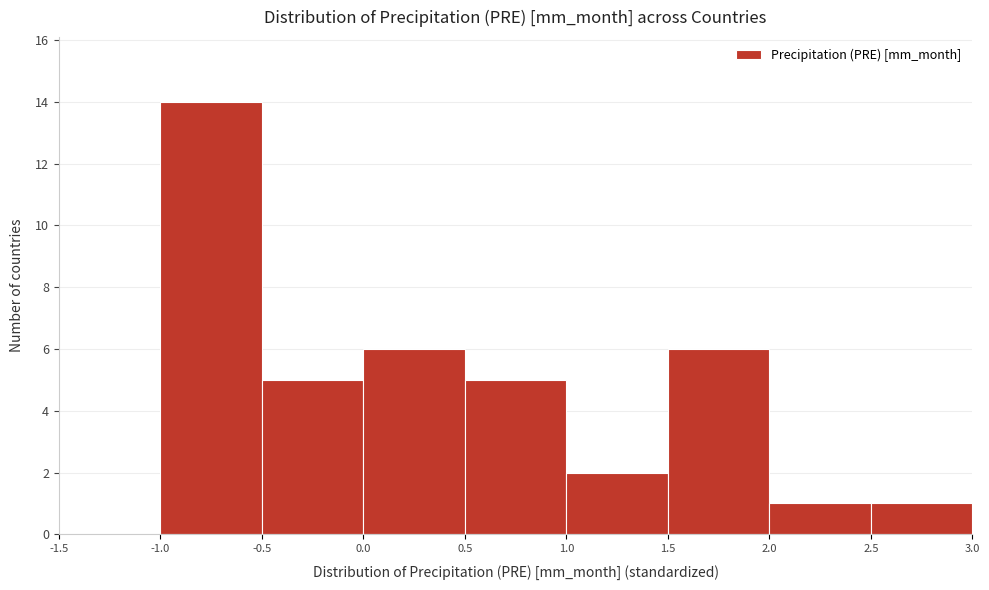

Reading left to right, list every bar in this chart as the range it spans on the x-axis followed by its height. The values are not printed on the chart, so give them approximately, as read against the axis.

-1.5 to -1.0: 0
-1.0 to -0.5: 14
-0.5 to 0.0: 5
0.0 to 0.5: 6
0.5 to 1.0: 5
1.0 to 1.5: 2
1.5 to 2.0: 6
2.0 to 2.5: 1
2.5 to 3.0: 1